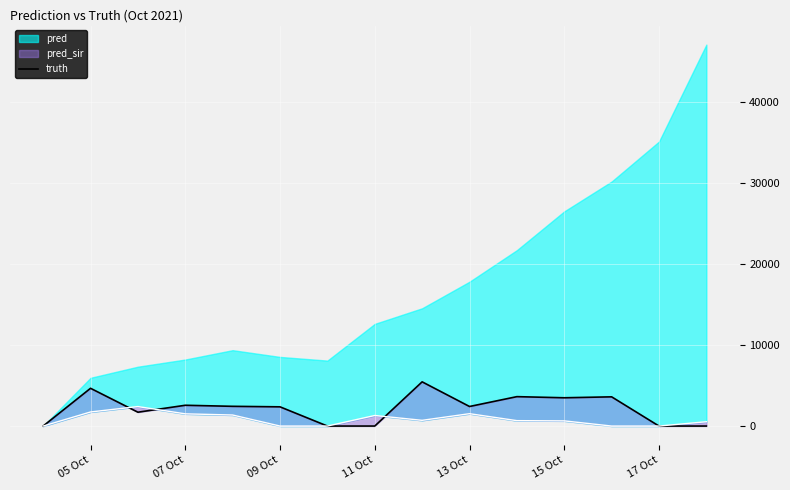

Reading left to right, transcribe all the data shown in this chart.

0	0	4658	1708	2564	2433	2370	0	0	5454	2412	3627	3488	3604	0	0	0